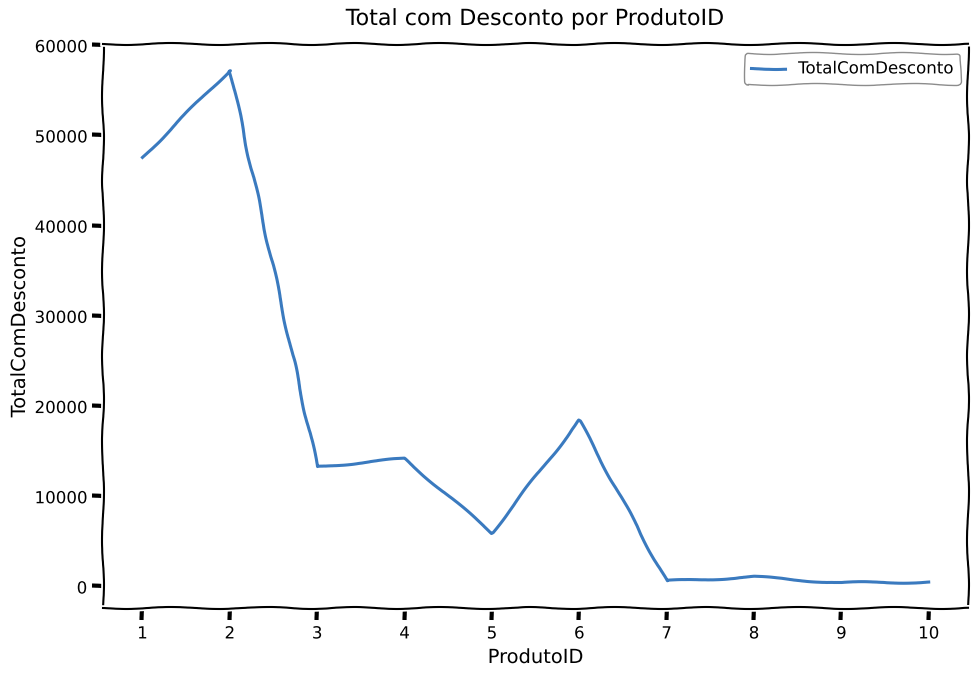

Where is the data nearest to the value 28824?

6